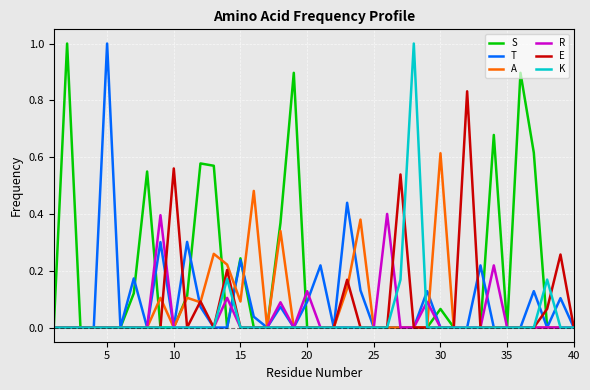

Which series has the largest total across all categories?

S